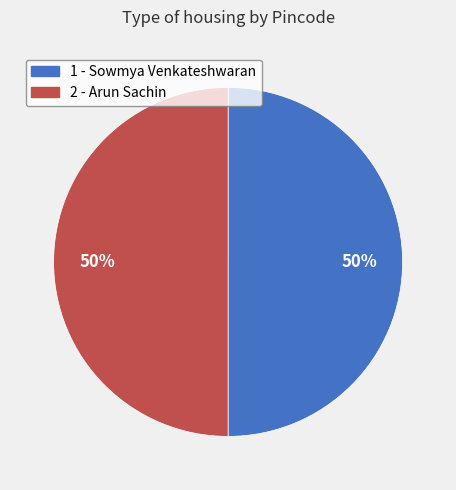

To the nearest percent, what is the average slice percentage?

50%